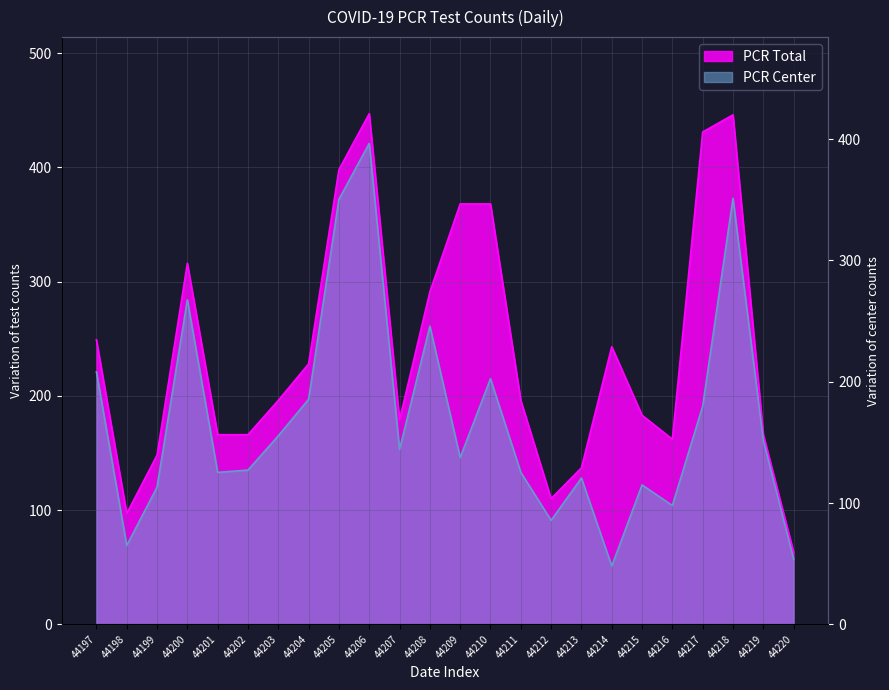

How many lines are shown in the chart?

2